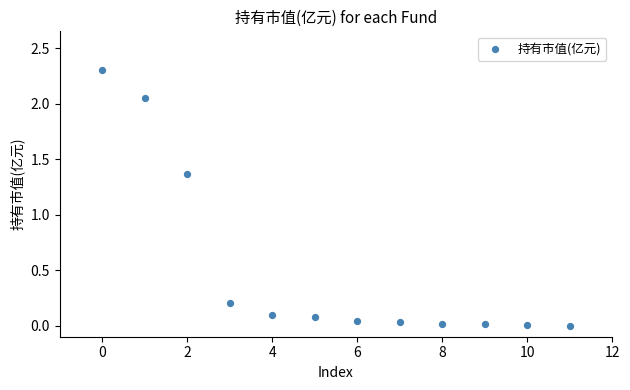

What is the average Y value?

0.5